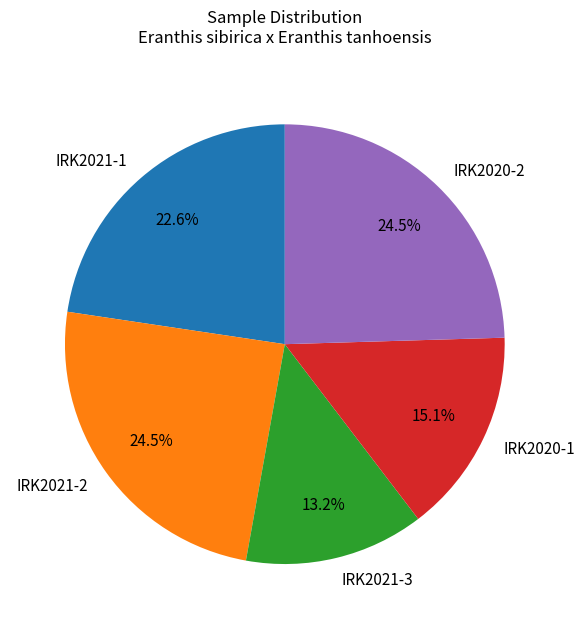

Approximately how many times larger is the value at IRK2020-1 compared to IRK2021-2?

0.6